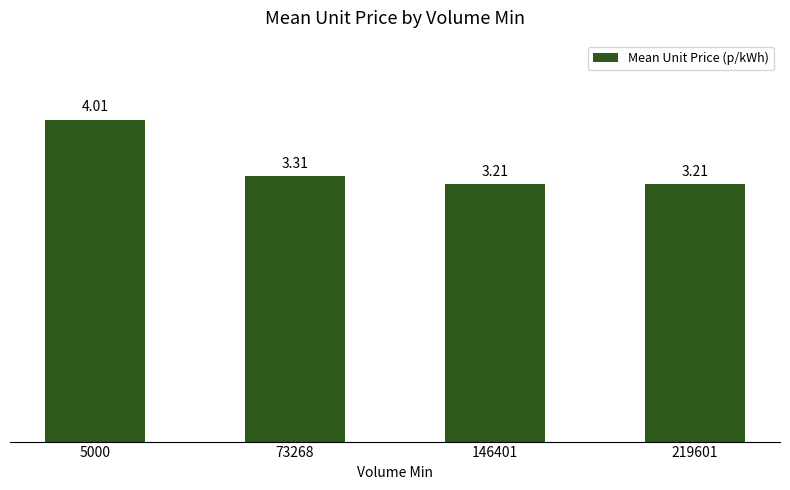

Is it true that the value at 5000 is 4.0?

True